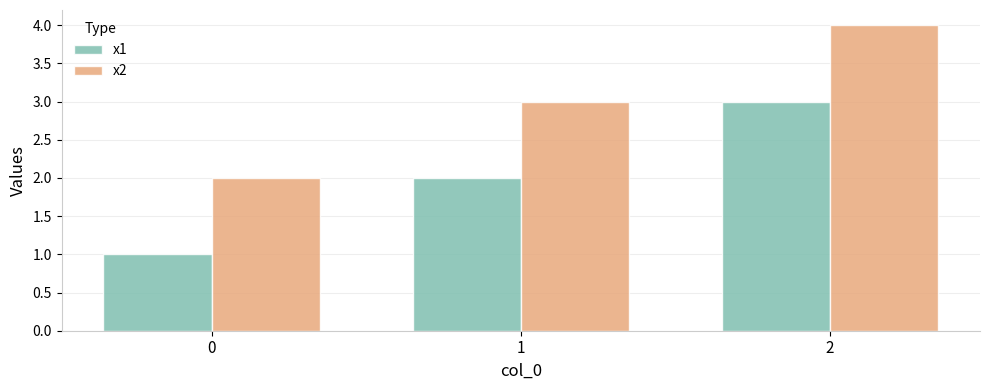

True or false: x1 has a value of 1 at 1.

False